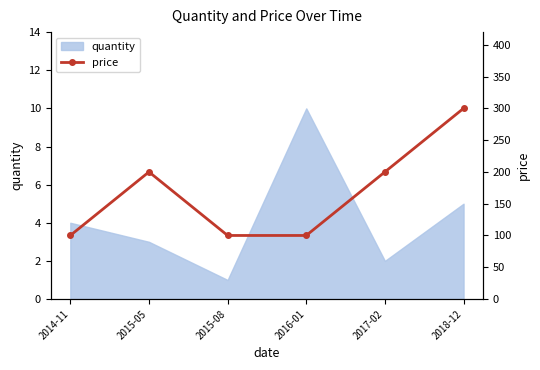

Which category has the highest value in the quantity series?

2016-01